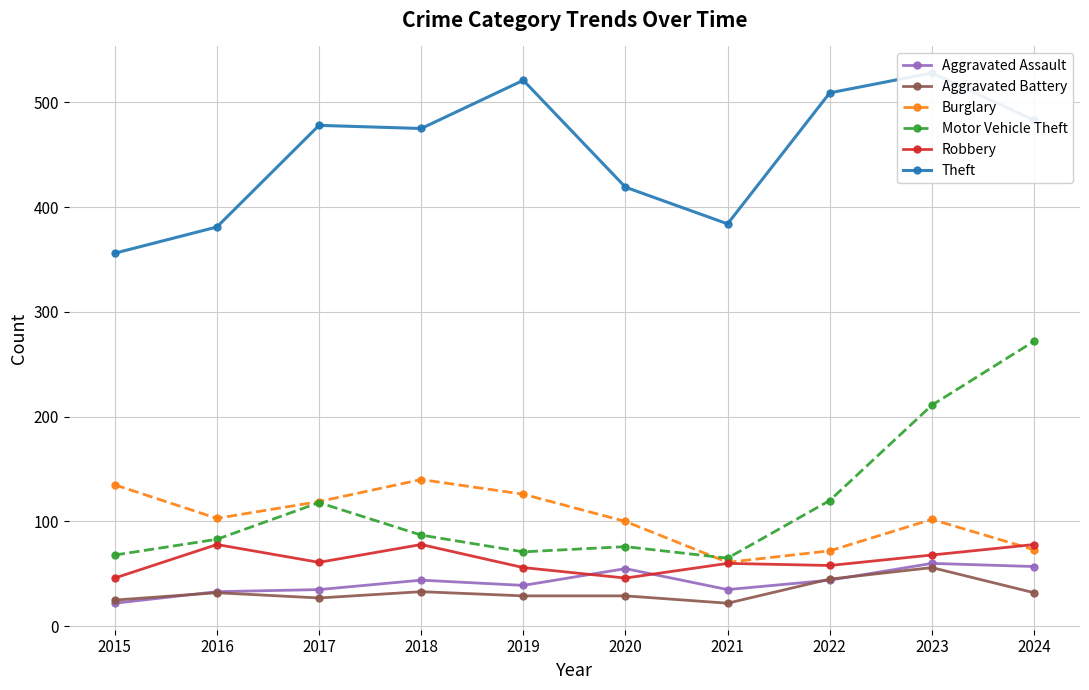

Reading left to right, transcribe all the data shown in this chart.

Aggravated Assault: 2015=22	2016=33	2017=35	2018=44	2019=39	2020=55	2021=35	2022=44	2023=60	2024=57
Aggravated Battery: 2015=25	2016=32	2017=27	2018=33	2019=29	2020=29	2021=22	2022=45	2023=56	2024=32
Burglary: 2015=135	2016=103	2017=119	2018=140	2019=126	2020=100	2021=61	2022=72	2023=102	2024=73
Motor Vehicle Theft: 2015=68	2016=83	2017=118	2018=87	2019=71	2020=76	2021=65	2022=120	2023=211	2024=272
Robbery: 2015=46	2016=78	2017=61	2018=78	2019=56	2020=46	2021=60	2022=58	2023=68	2024=78
Theft: 2015=356	2016=381	2017=478	2018=475	2019=521	2020=419	2021=384	2022=509	2023=528	2024=483